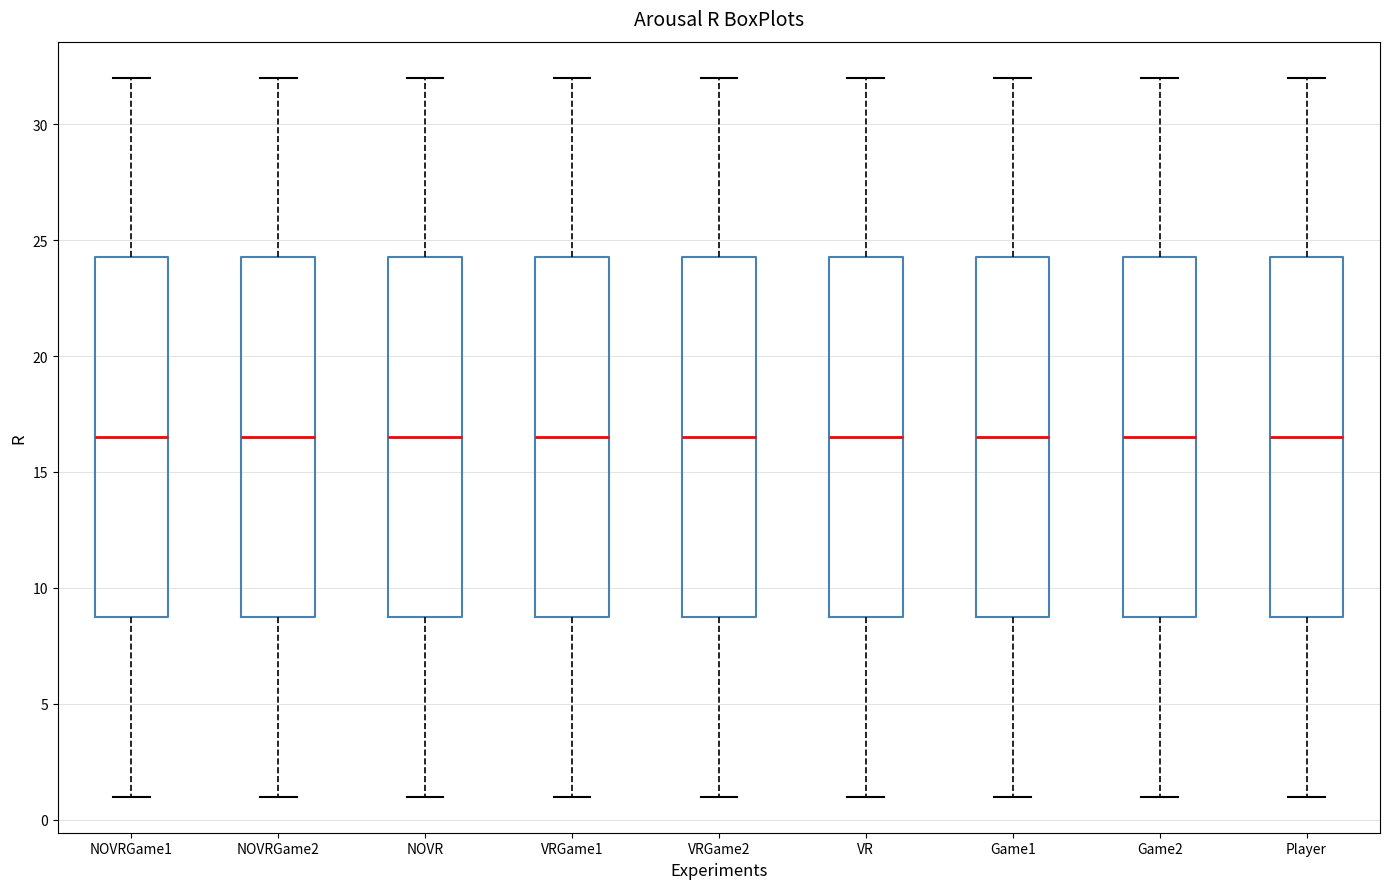

Where is the upper edge of the box for VRGame1 on the y-axis? The values are not printed on the chart, so give them approximately, as read against the axis.

24.5